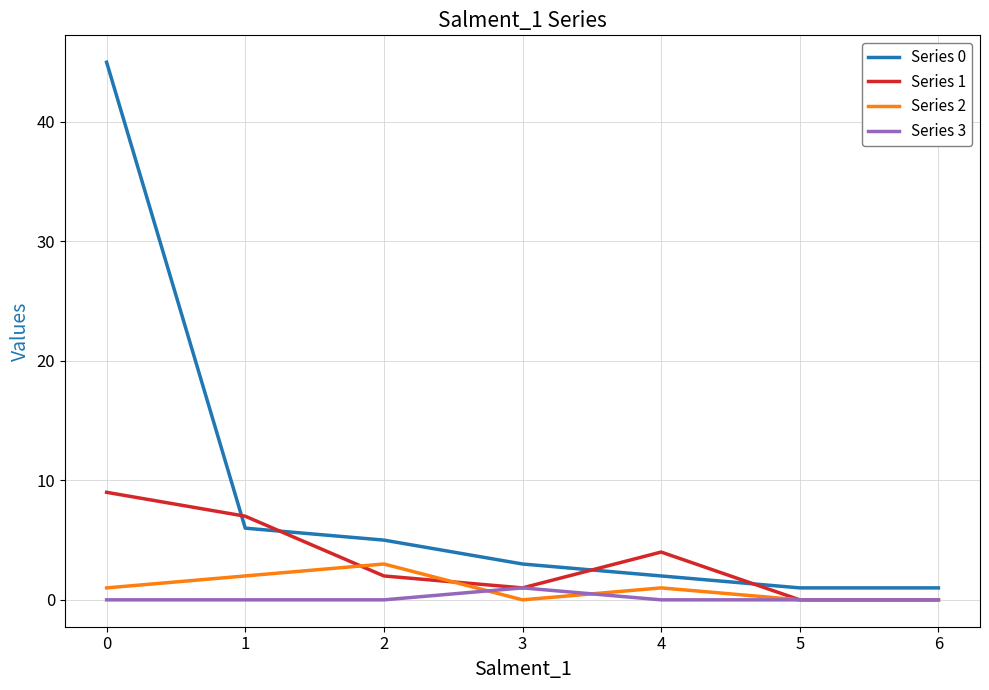

True or false: Series 1 and Series 2 intersect in this chart.

True